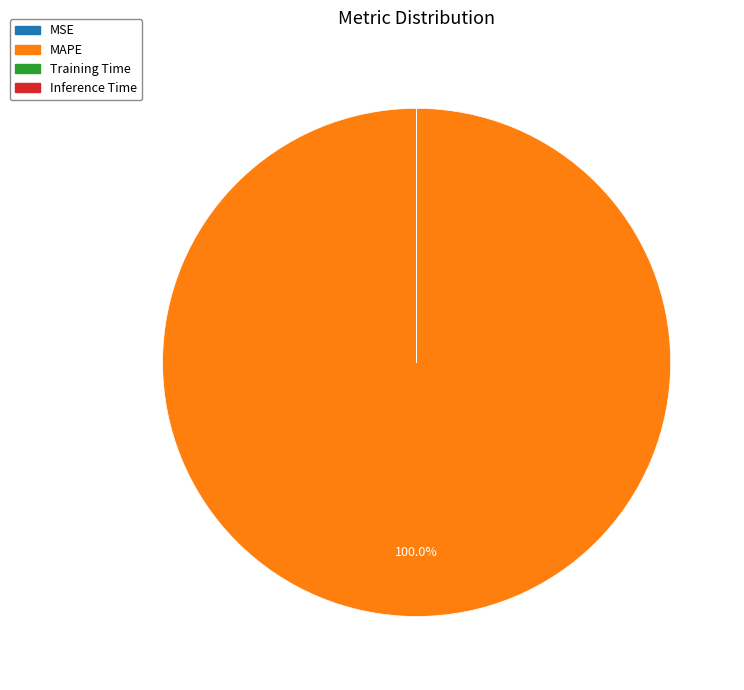

Is MAPE the majority of the pie?

Yes